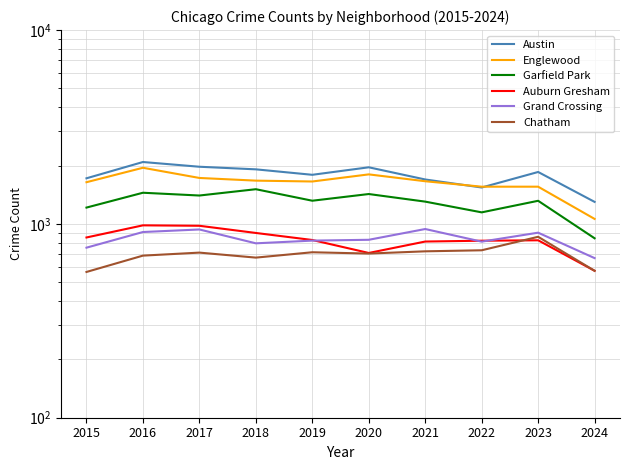

Which series changed the most between 2016 and 2023?

Englewood